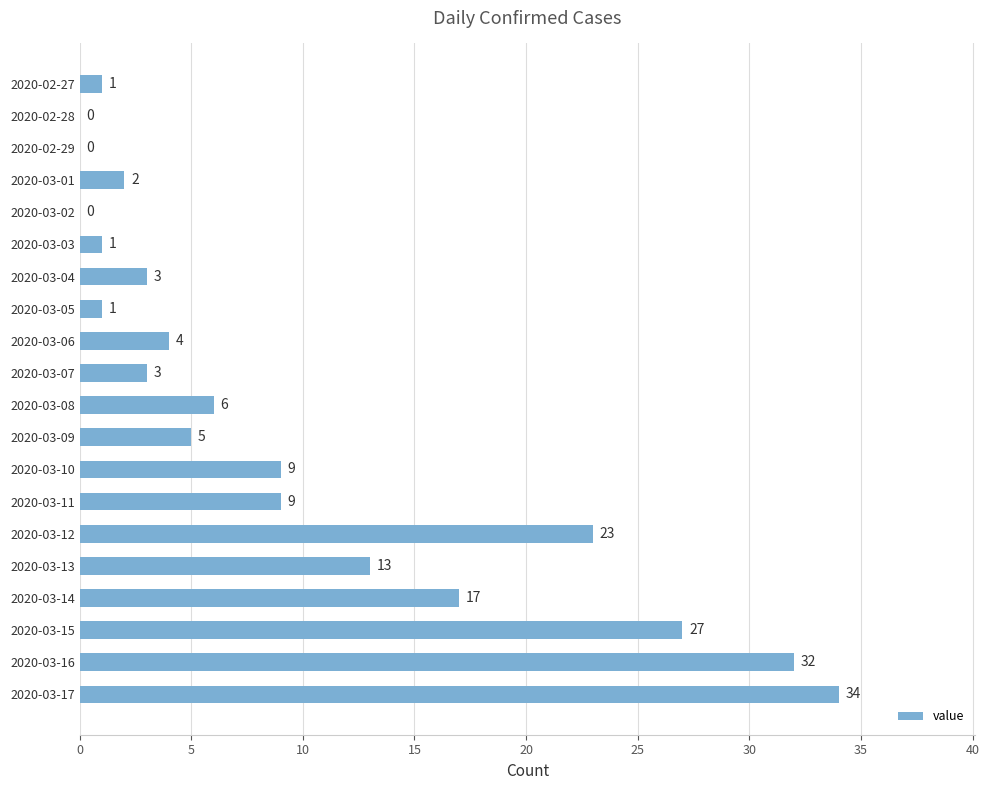

What is the change in value from 2020-03-02 to 2020-03-17?

+34